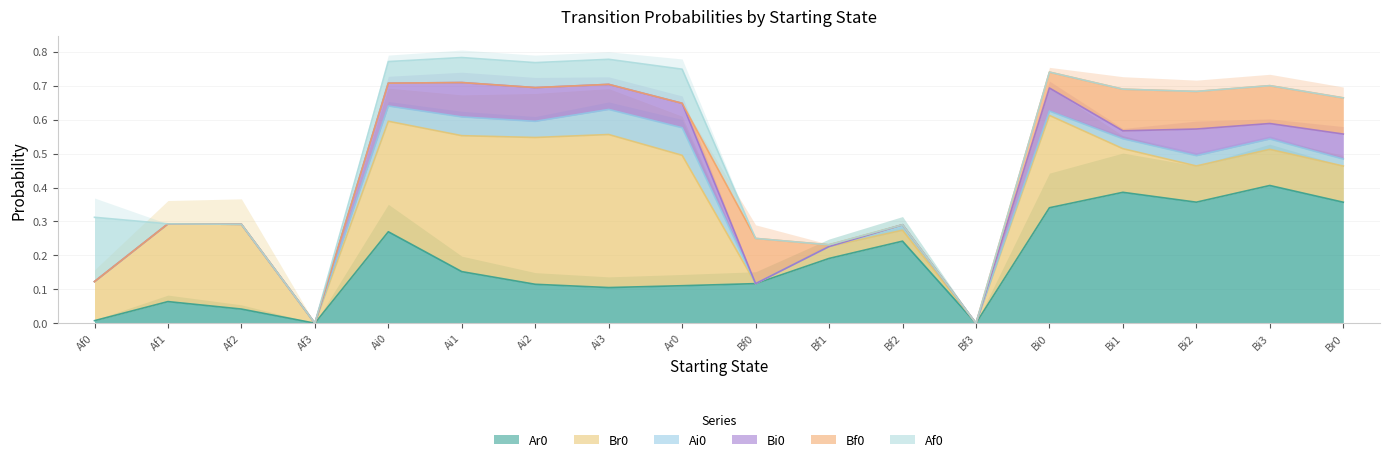

The Ar0 series shows 0.1 at Ai1. True or false?

False